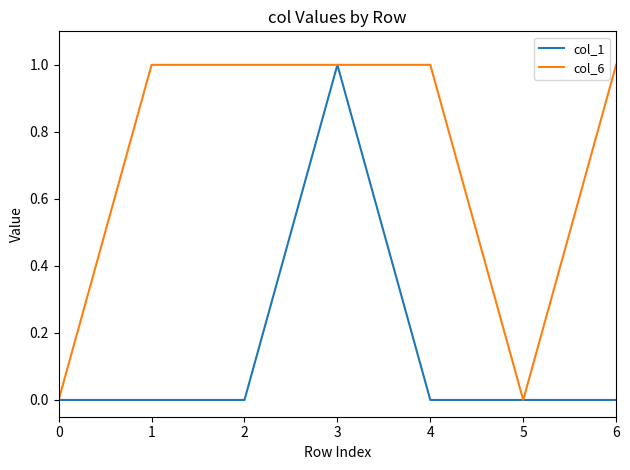

At 2, list the series in order from smallest to largest.

col_1, col_6